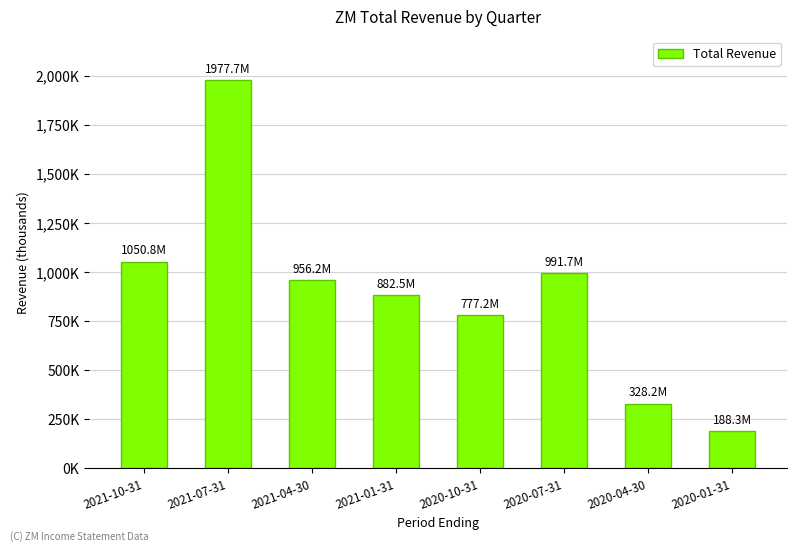

Are the bars horizontal?

No